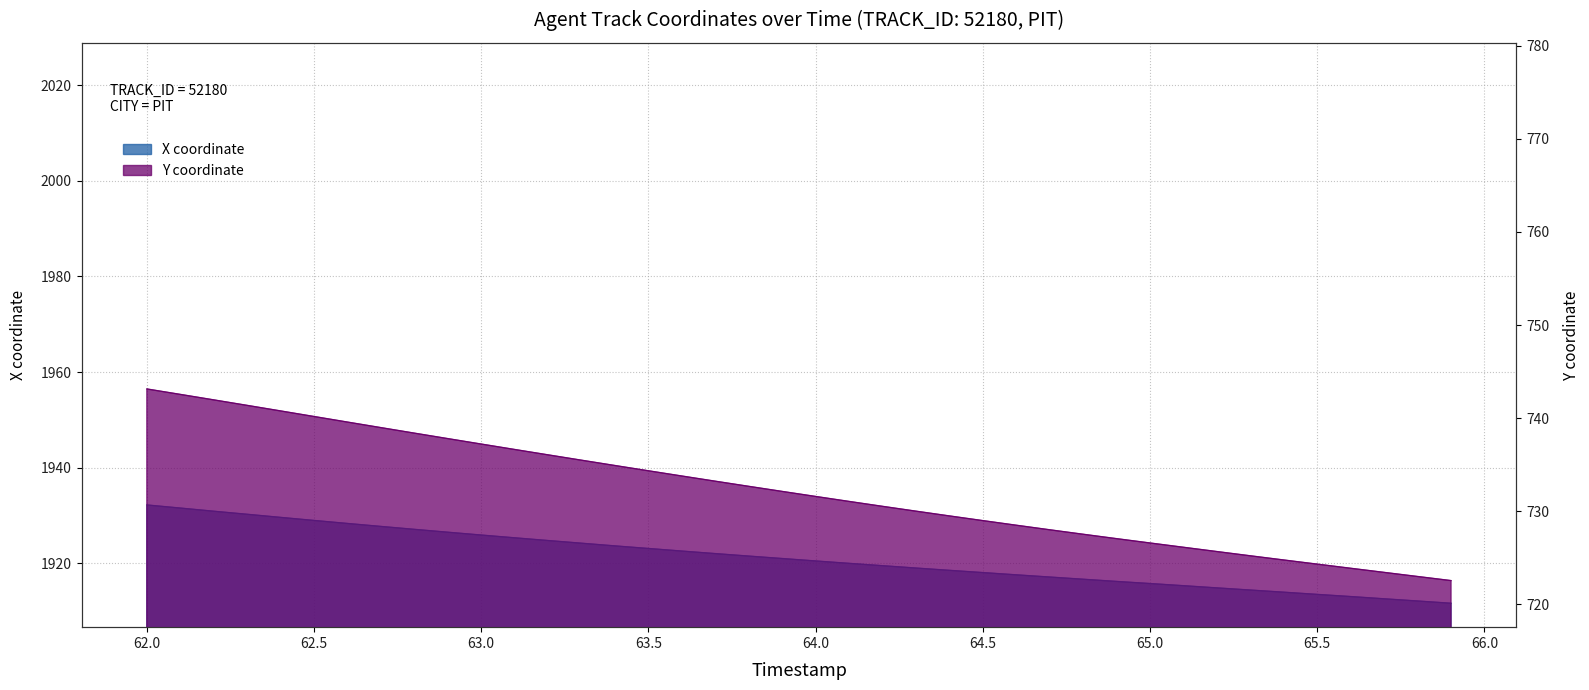

The value of Y at 62.0 is 505.1. True or false?

False